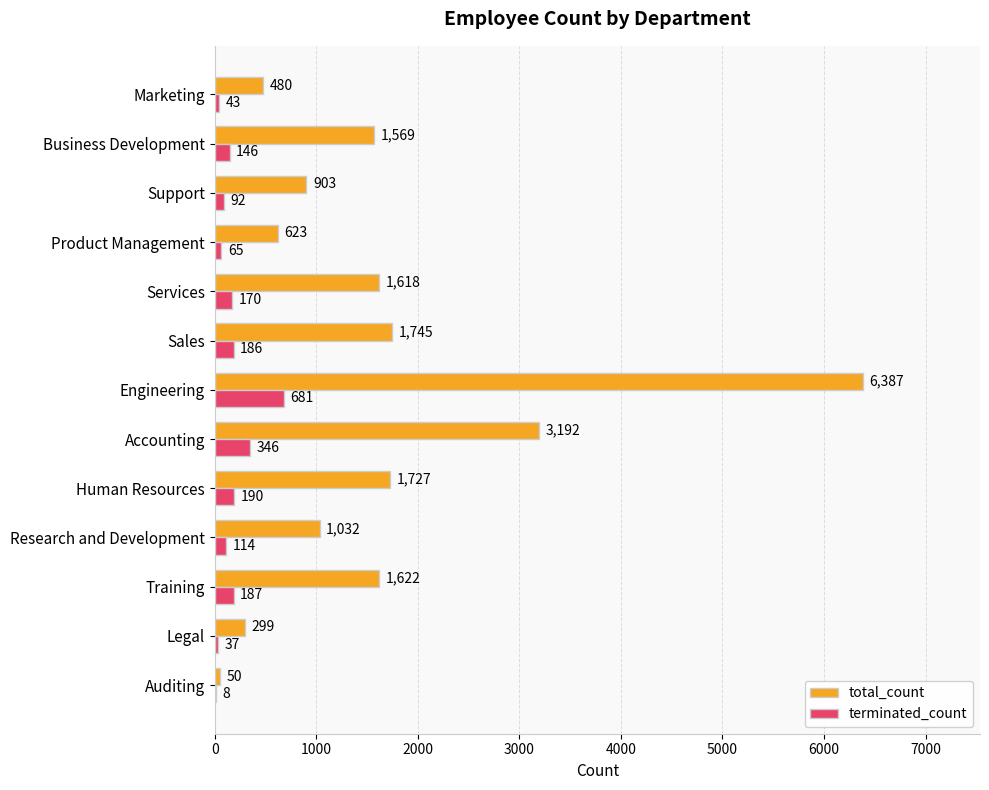

Which series has the largest total across all categories?

total_count